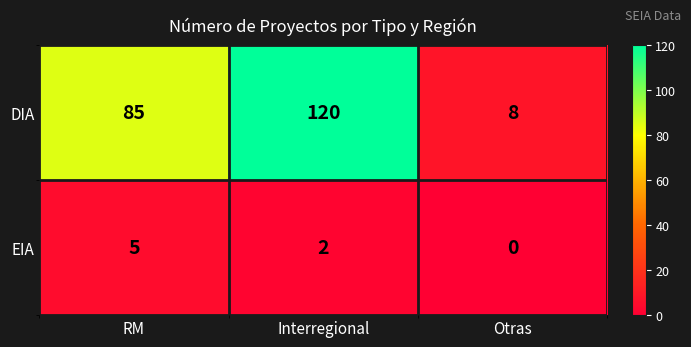

The value of DIA at RM is 19. True or false?

False